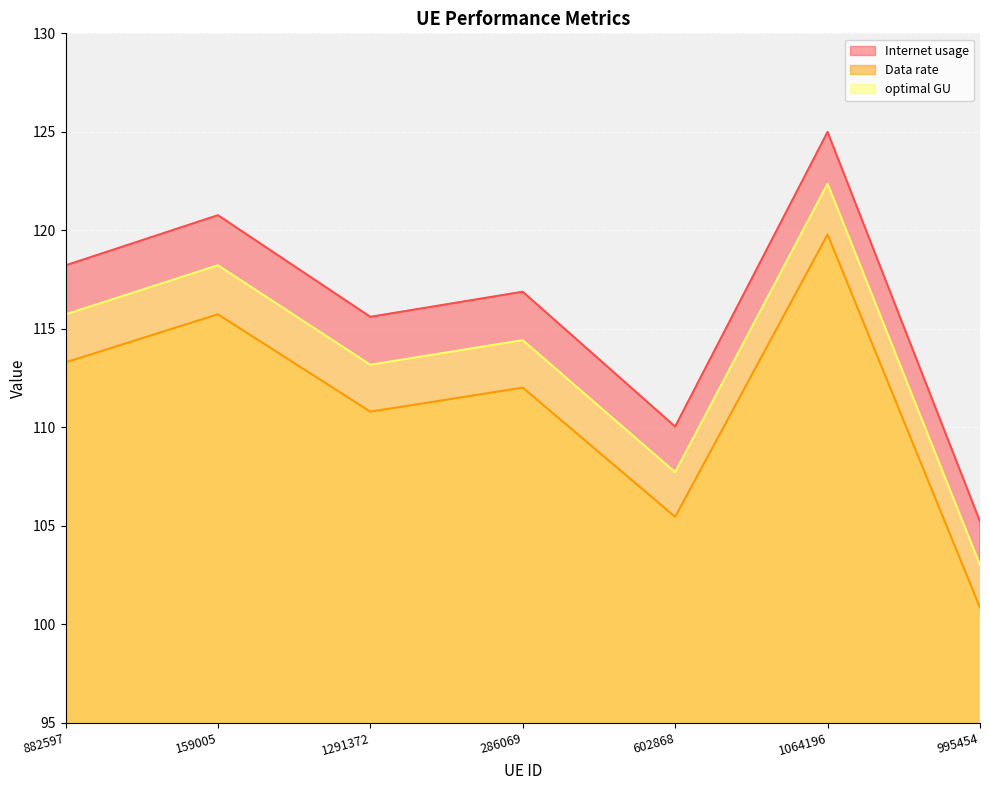

Reading left to right, extract all data points from this chart.

Internet usage: 882597=118.2	159005=120.8	1291372=115.6	286069=116.9	602868=110.0	1064196=125.0	995454=105.2
Data rate: 882597=113.3	159005=115.7	1291372=110.8	286069=112.0	602868=105.4	1064196=119.8	995454=100.8
optimal GU: 882597=115.7	159005=118.2	1291372=113.2	286069=114.4	602868=107.7	1064196=122.4	995454=103.0